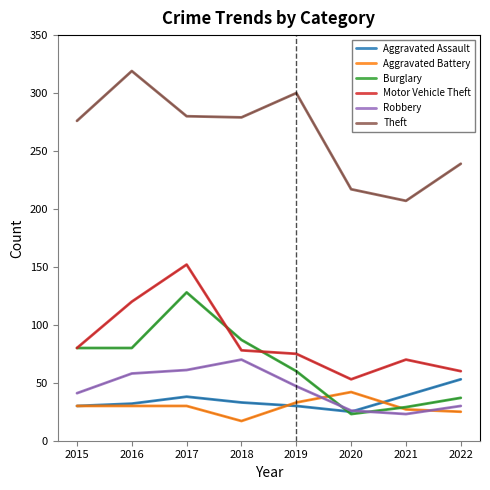

Where does the Motor Vehicle Theft series first go above 78?

2015